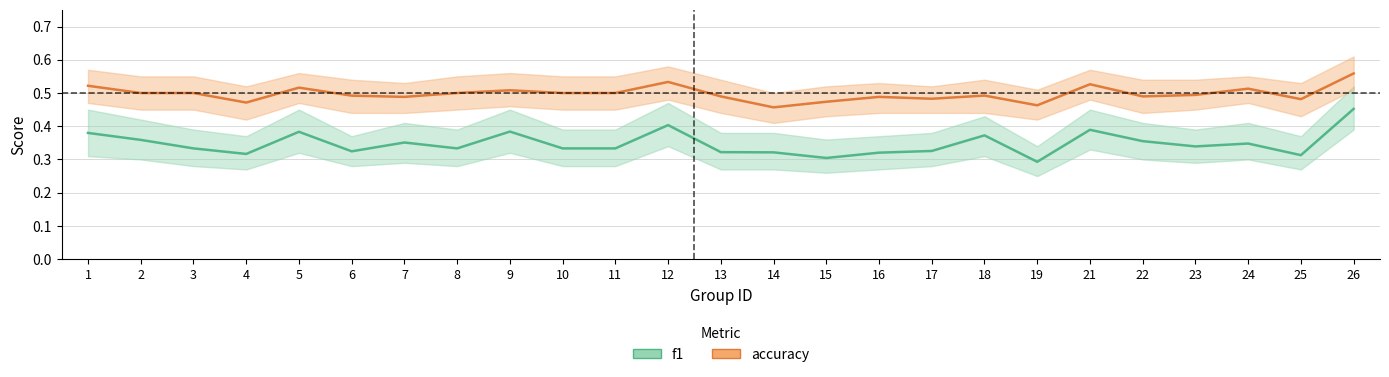

Does the chart have visible grid lines?

Yes